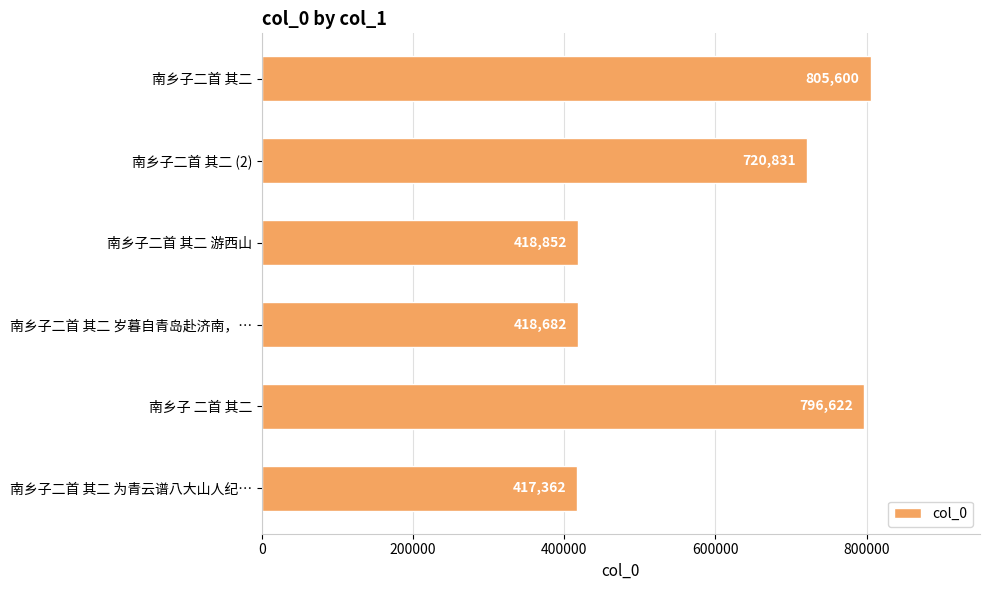

Reading top to bottom, what are all the values shown in this chart?

805600	720831	418852	418682	796622	417362